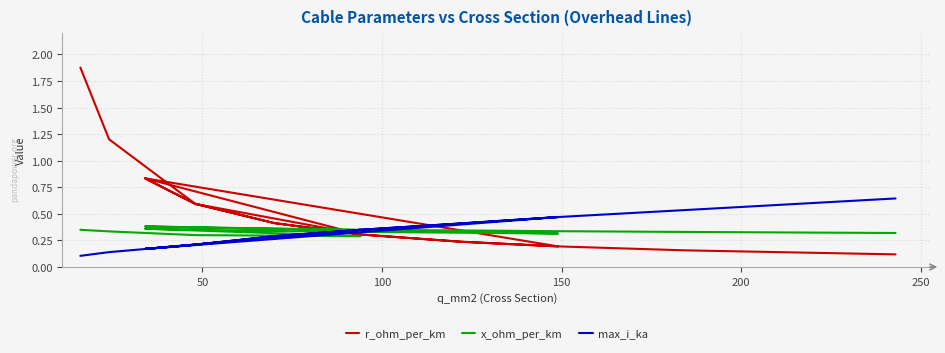

What is the spread (max minus min) of values at 250?

0.4